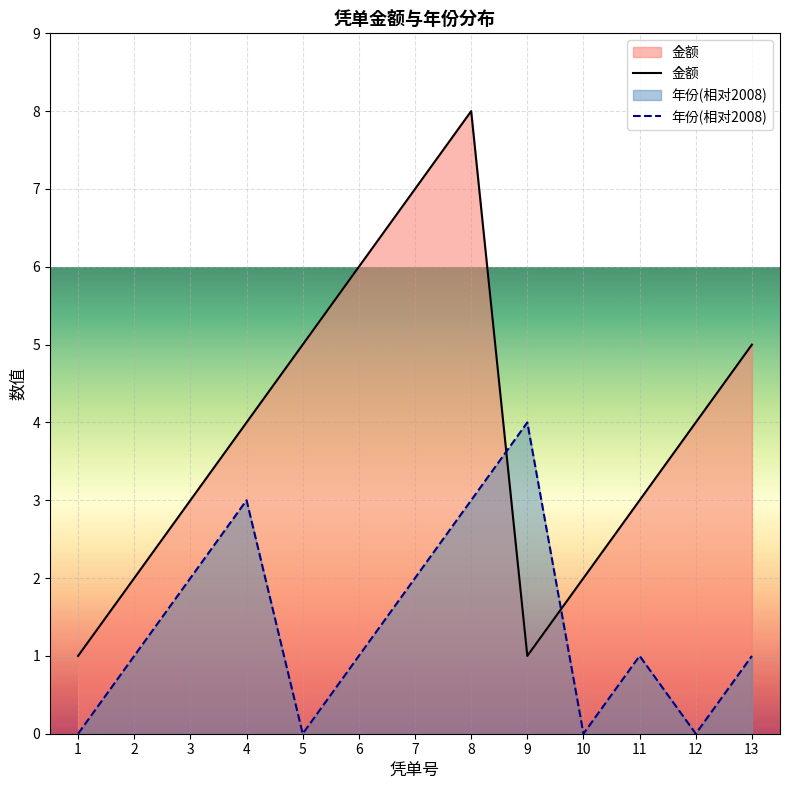

At which category is the sum across all series the highest?

8